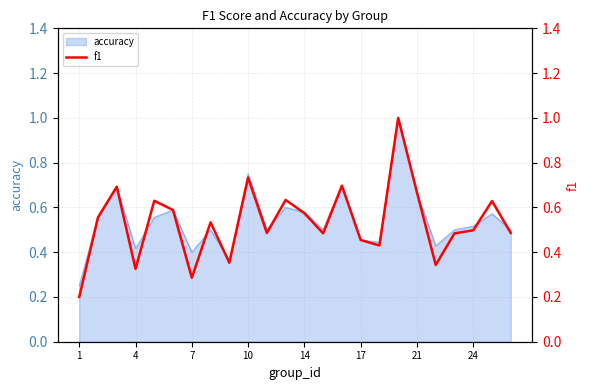

The value of accuracy at 4 is 0.7. True or false?

False